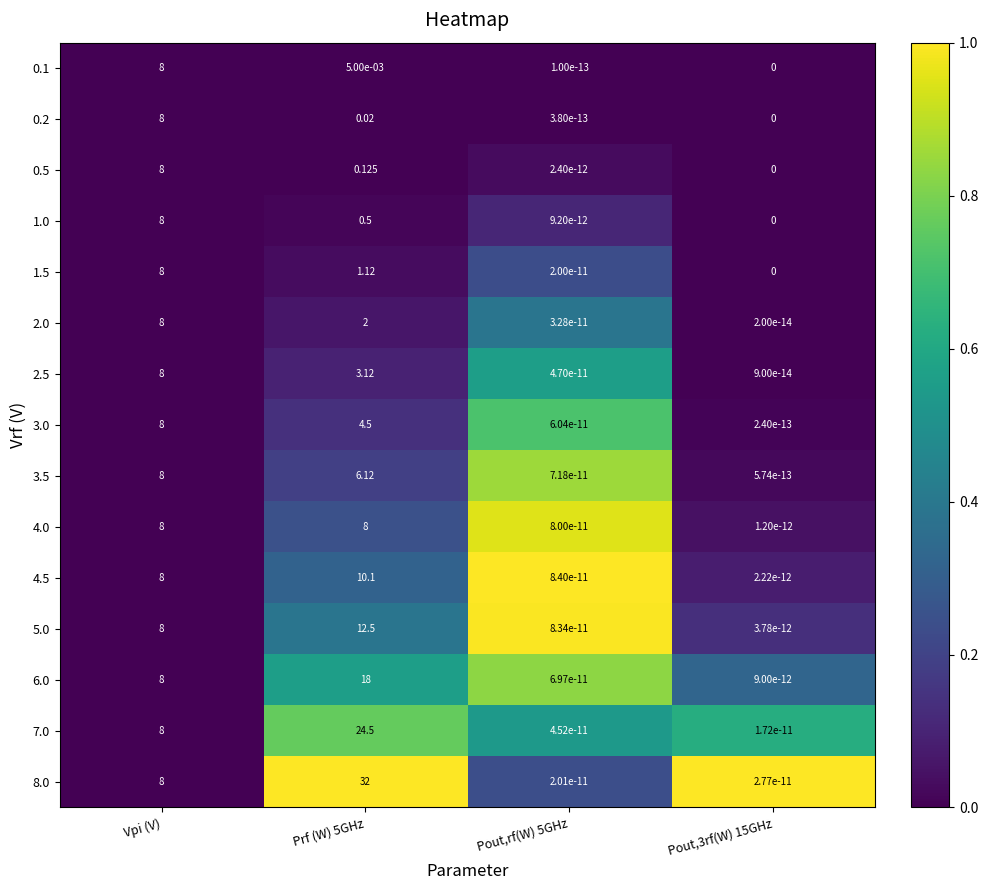

Is the value of 3.0 at Prf (W) 5GHz greater than the value of 3.5 at Pout,3rf(W) 15GHz?

Yes